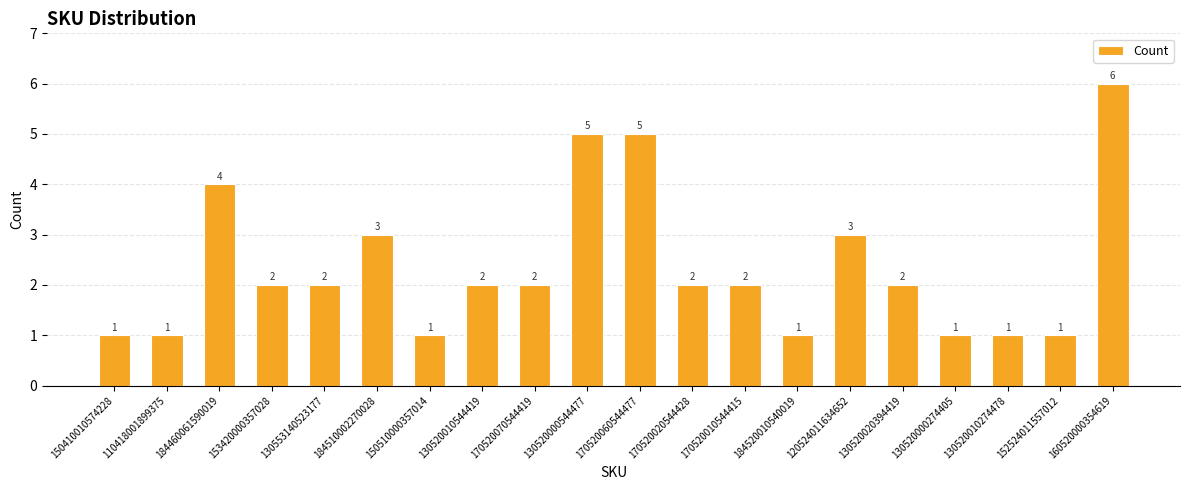

Are the bars grouped side by side (vs. stacked)?

No